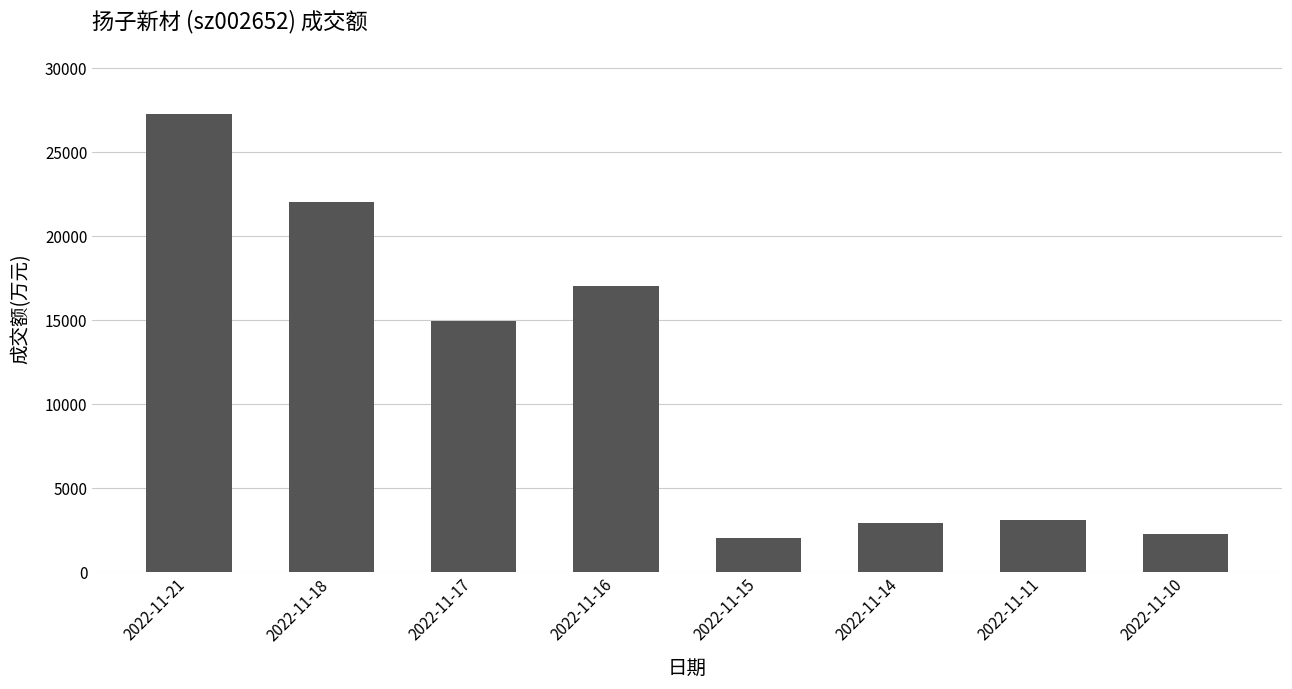

Which category has the highest value across all series?

2022-11-21